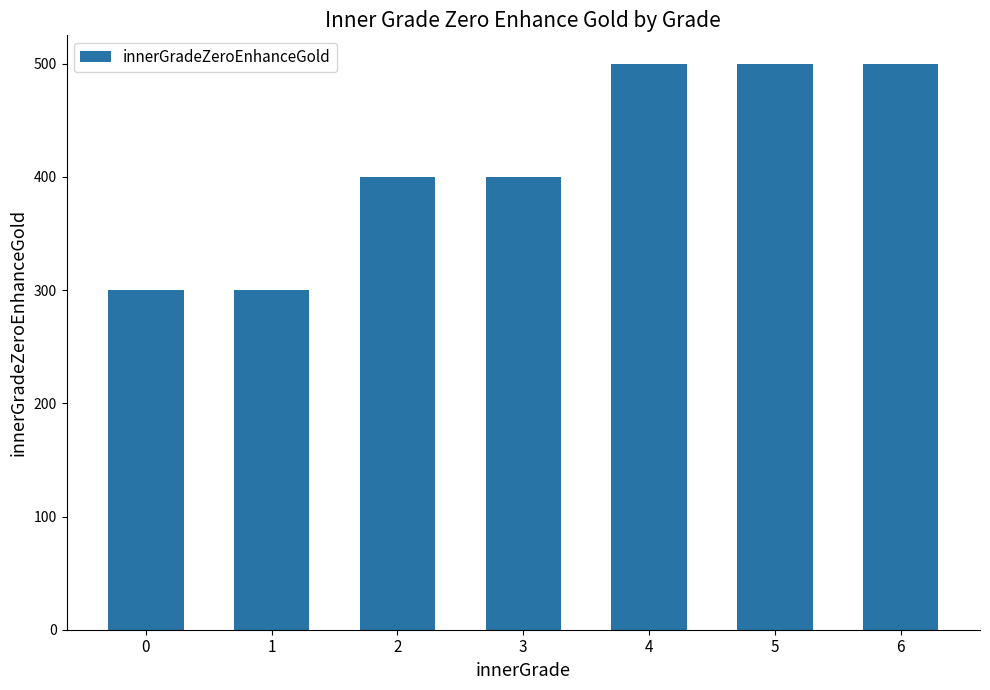

What is the sum of the values at 6 and 3?

900